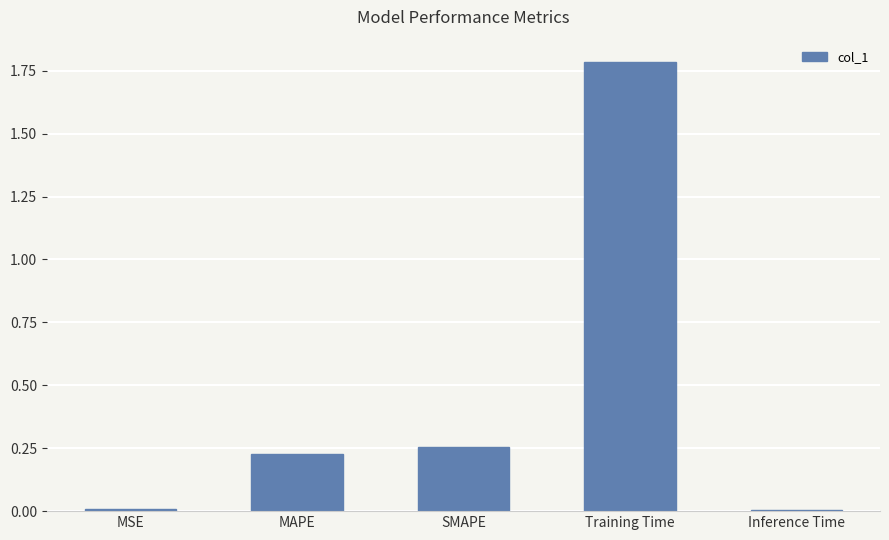

What is the greatest value displayed?

1.8